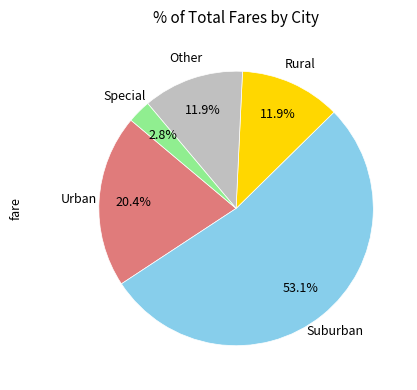

Is there any slice that represents more than half of the pie?

Yes